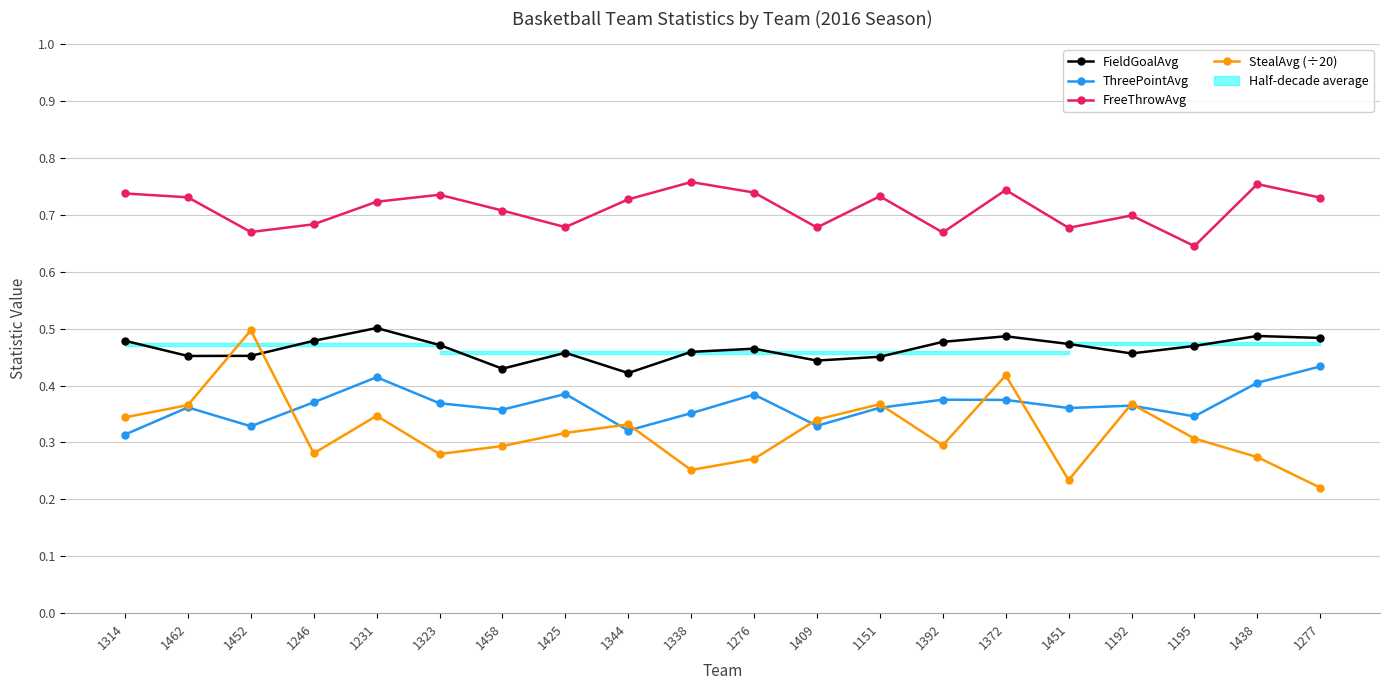

List the labels in order of FreeThrowAvg value, largest first.

1338, 1438, 1372, 1276, 1314, 1323, 1151, 1462, 1277, 1344, 1231, 1458, 1192, 1246, 1425, 1409, 1451, 1452, 1392, 1195